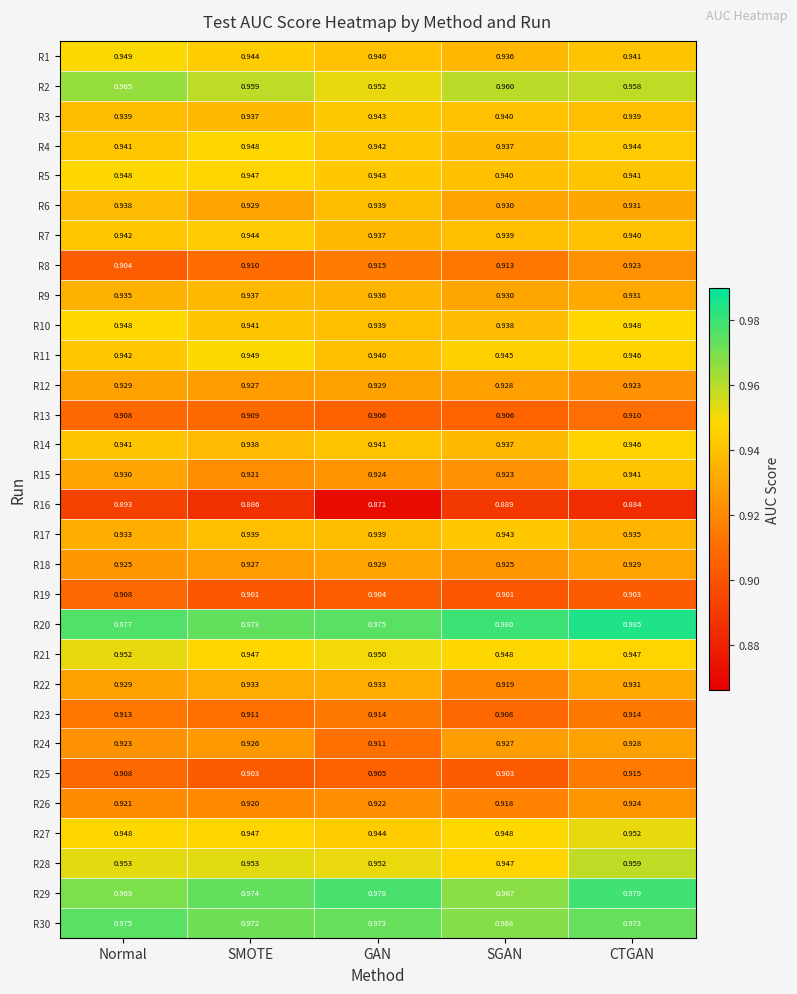

At which category is the sum across all series the highest?

CTGAN